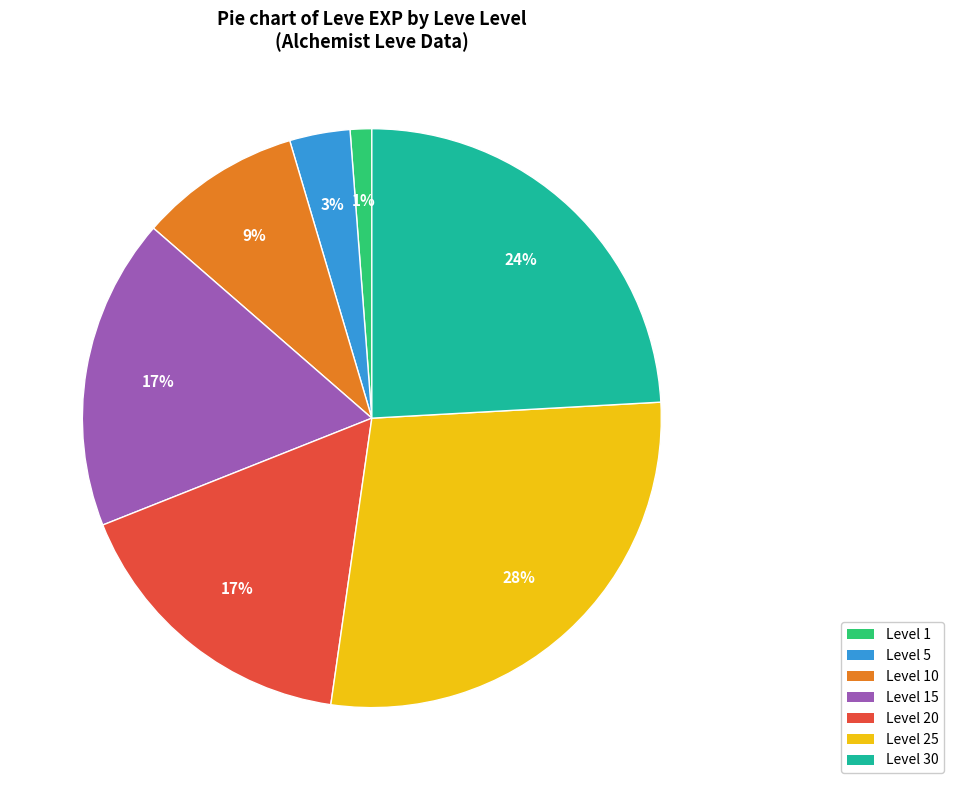

Is there any slice that represents more than half of the pie?

No